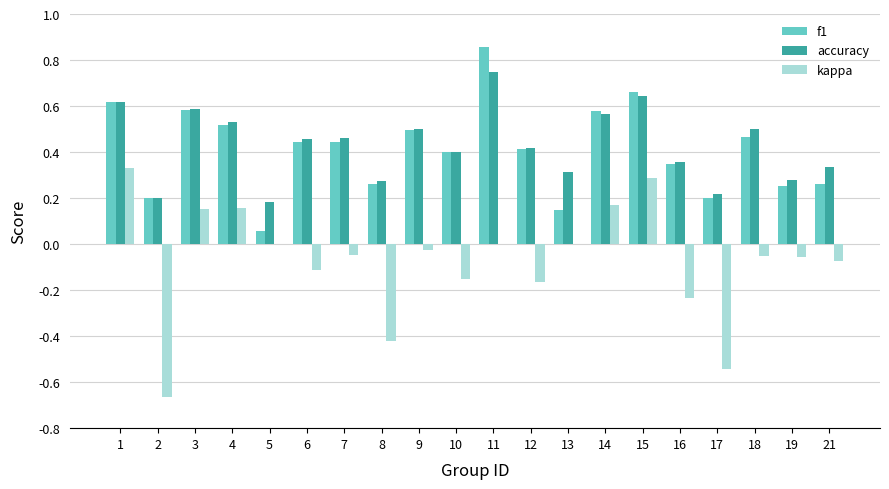

Is the value of accuracy at 7 greater than the value of kappa at 7?

Yes